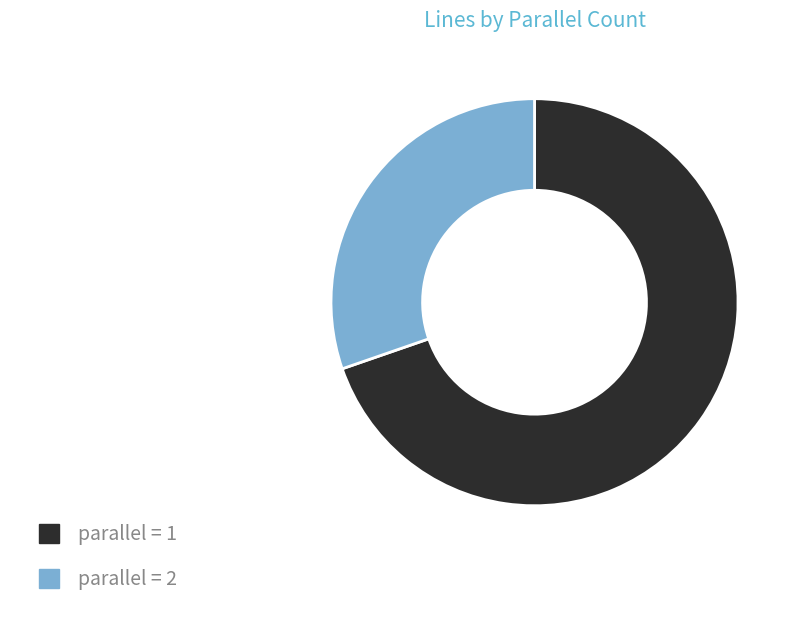

How many slices are in this pie chart?

2